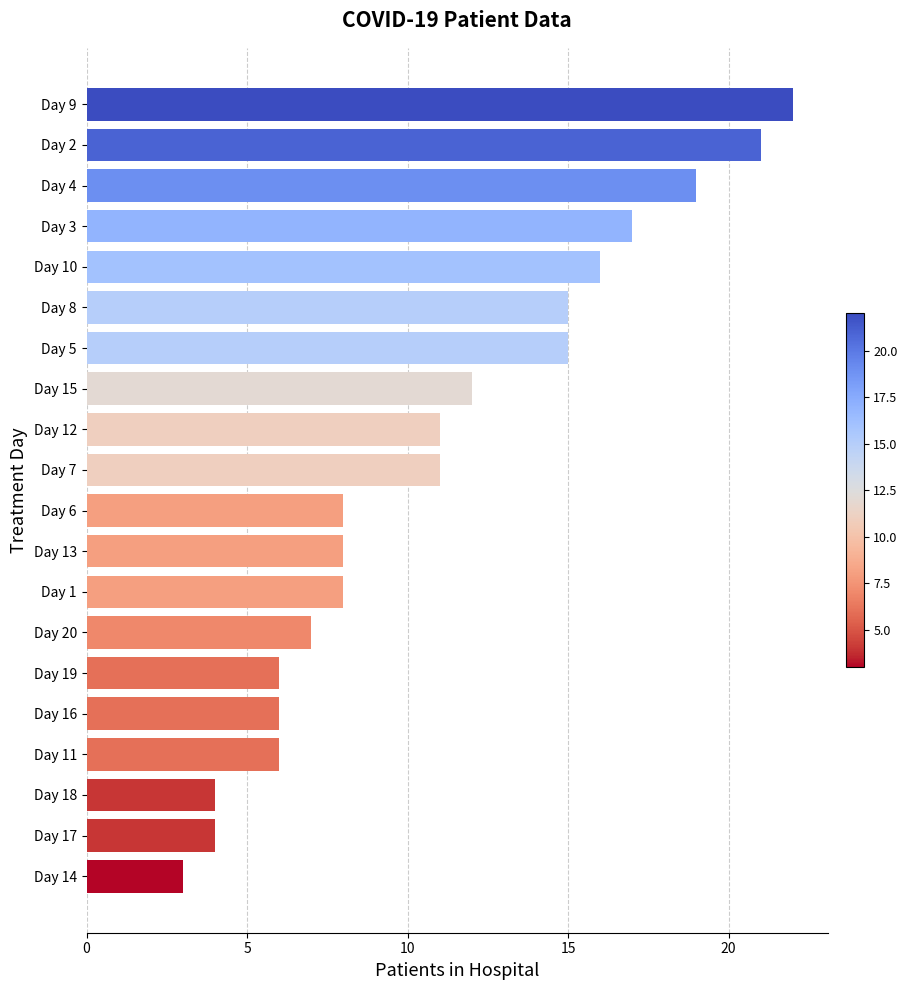

What is the difference between the maximum and second lowest values?

18